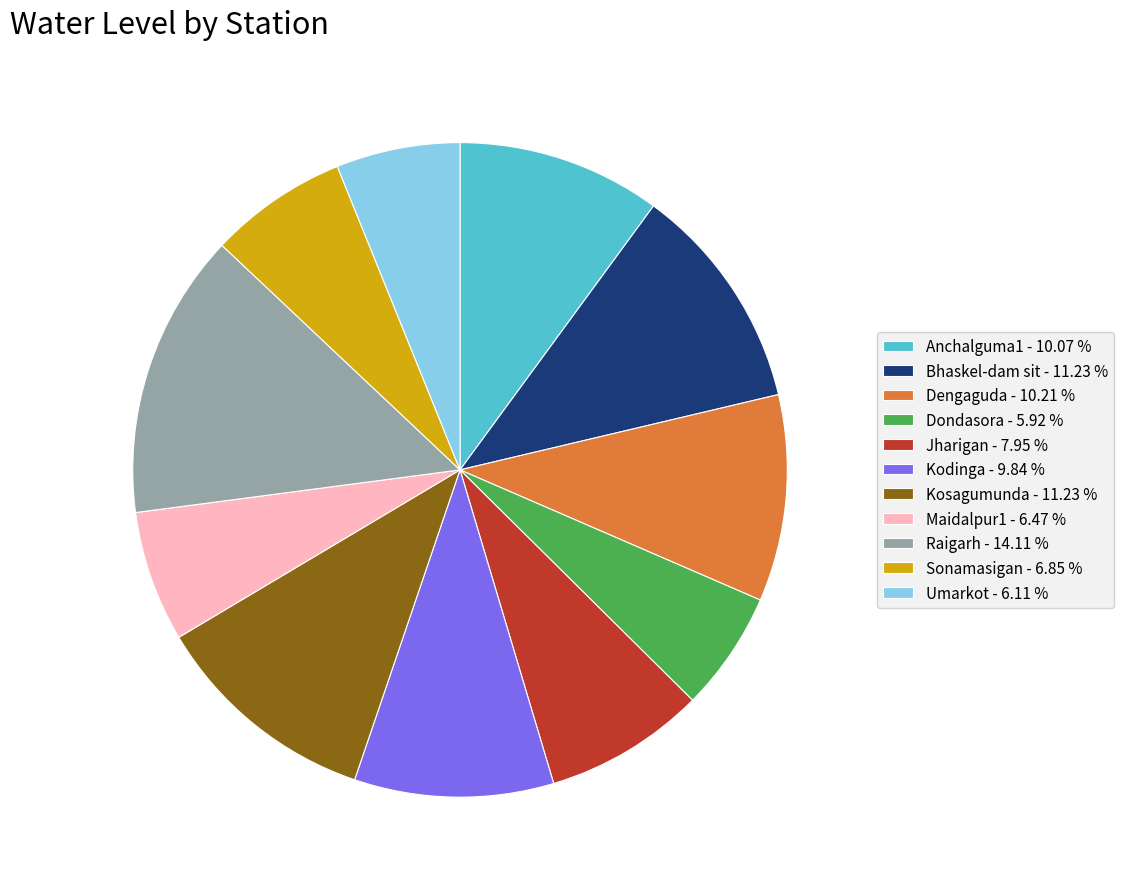

Combined, do Raigarh - 14.11 % and Sonamasigan - 6.85 % account for over 50%?

No